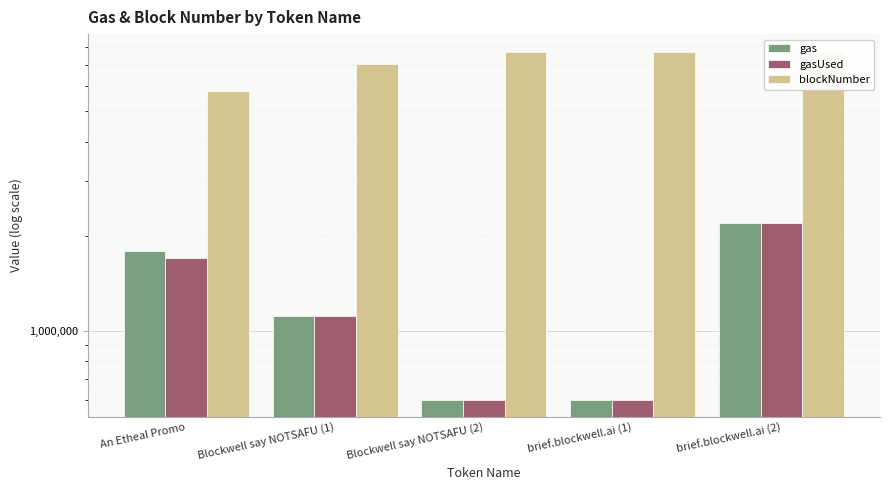

What is the approximate value of gasUsed at An Etheal Promo?

1707717